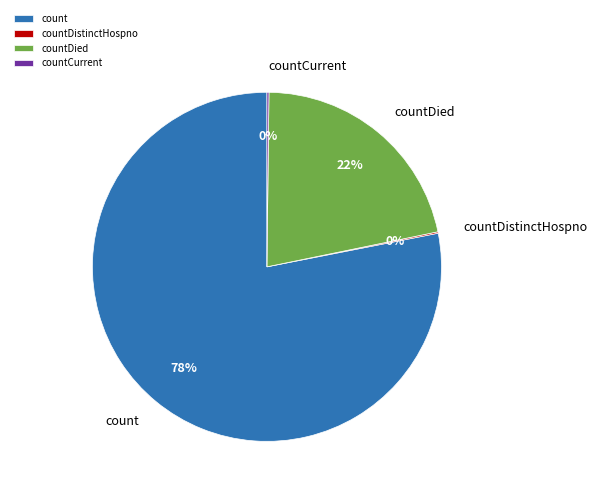

Between count and countDied, which is larger?

count